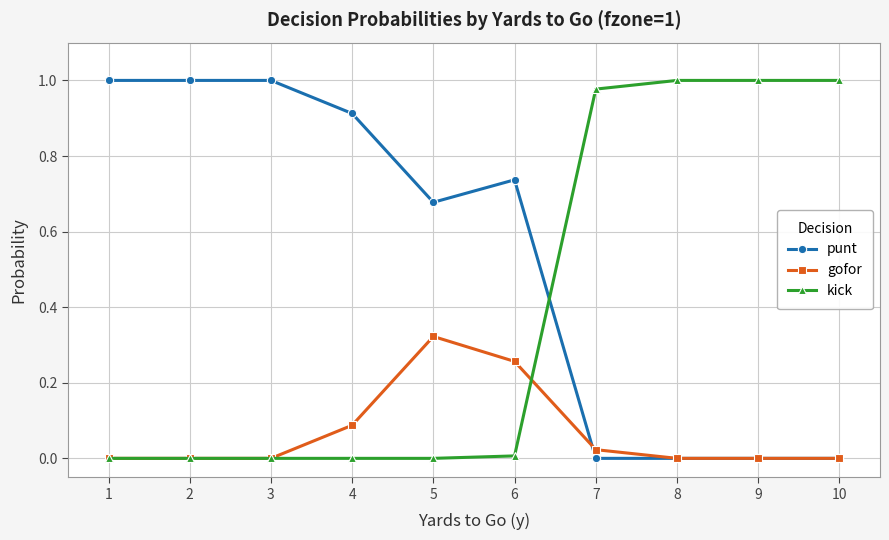

Rank the series by their average value, from highest to lowest.

punt, kick, gofor